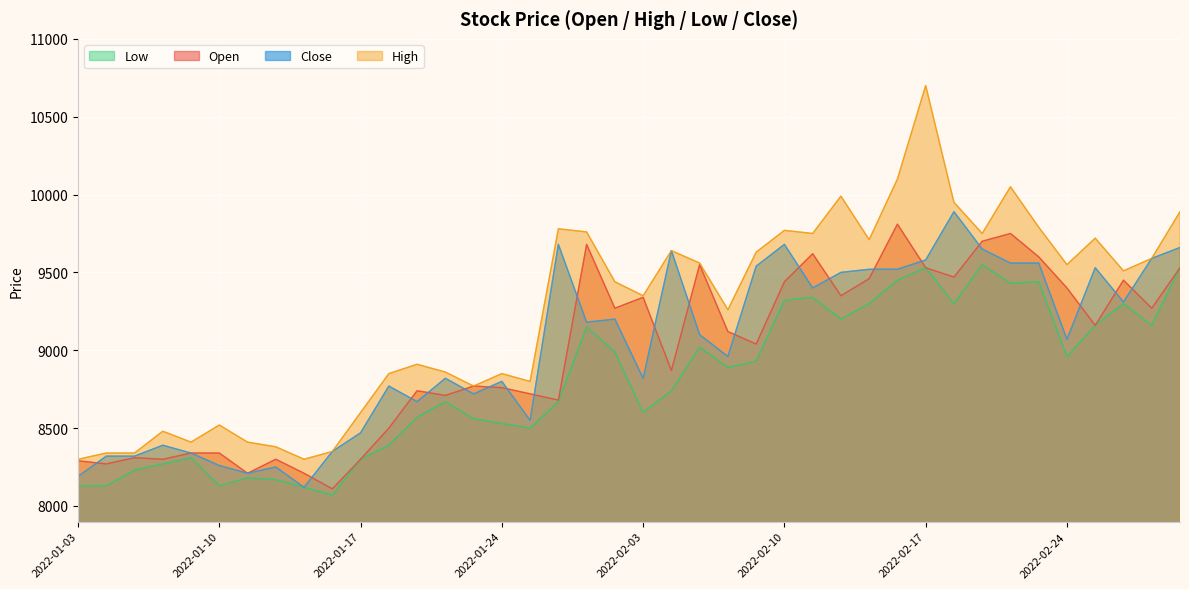

What is the average value of the Close series?

9017